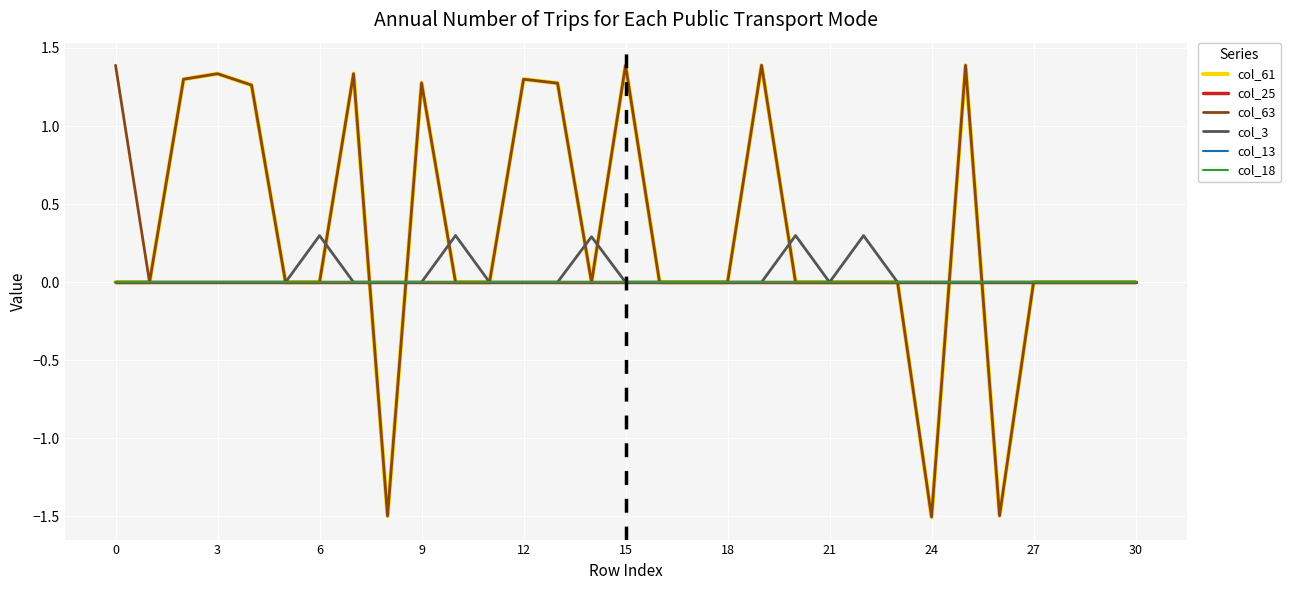

What is the maximum value for col_3?

0.3